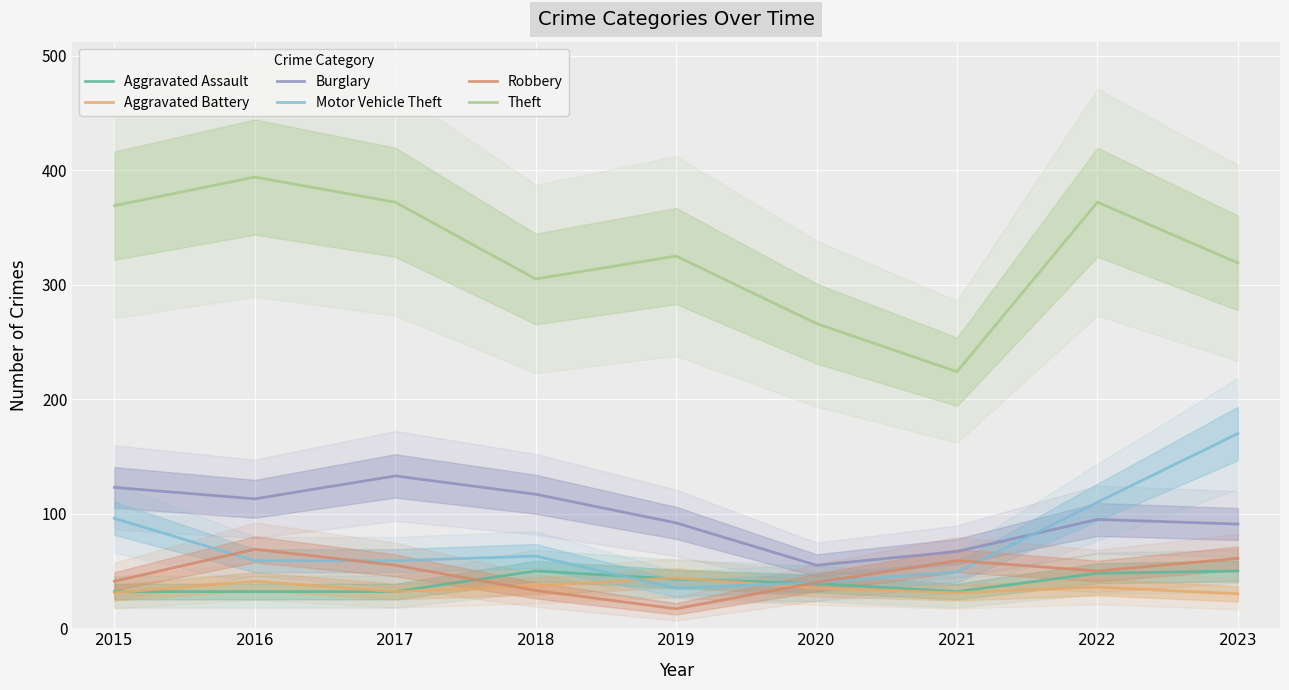

At how many categories does at least one series exceed 19?

9